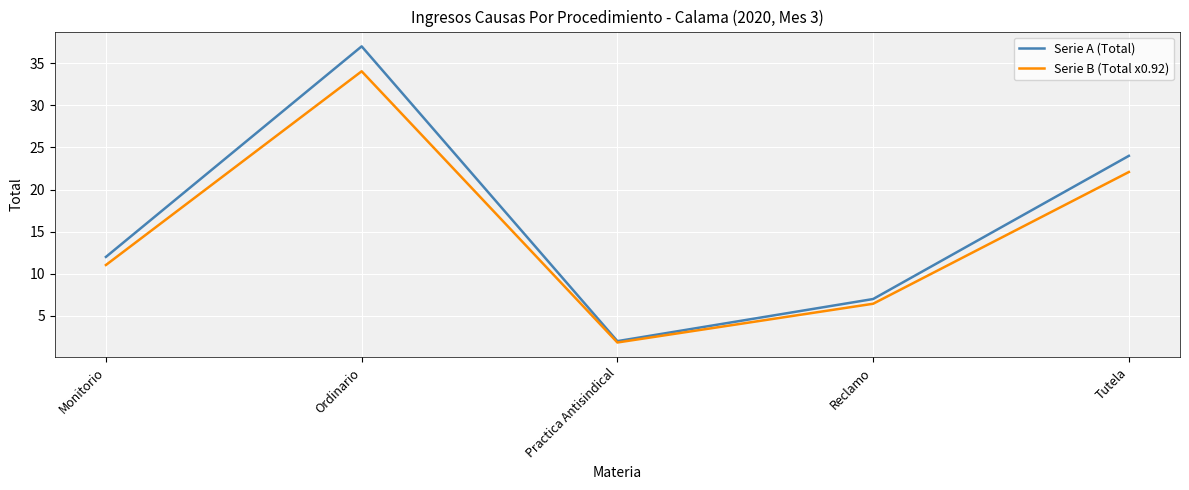

Is it true that Serie B (Total x0.92) equals 3.1 at Practica Antisindical?

False